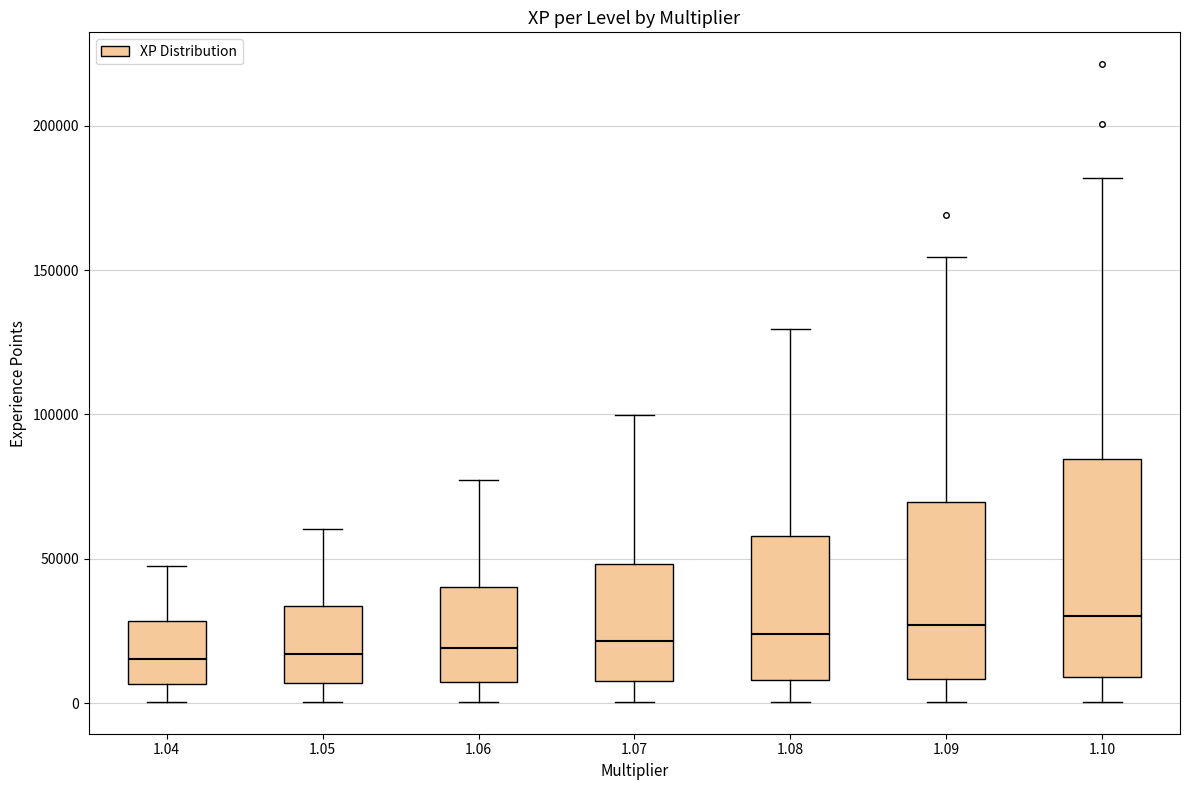

Which box is the tallest, from its lower edge to its upper edge?

1.10